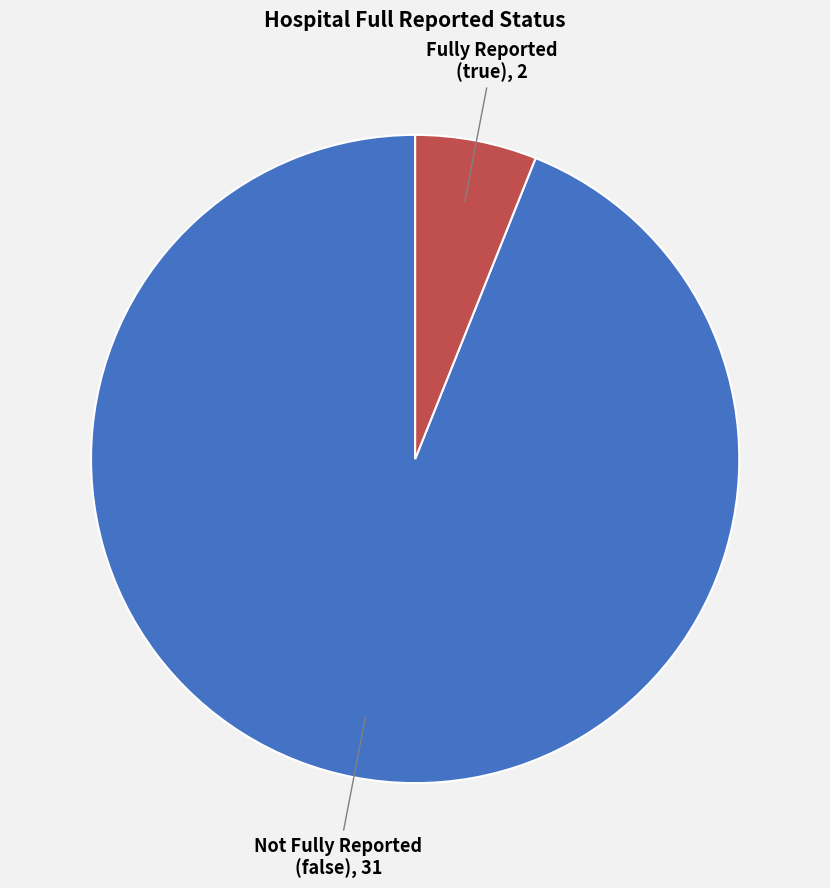

Is there any slice that represents more than half of the pie?

Yes